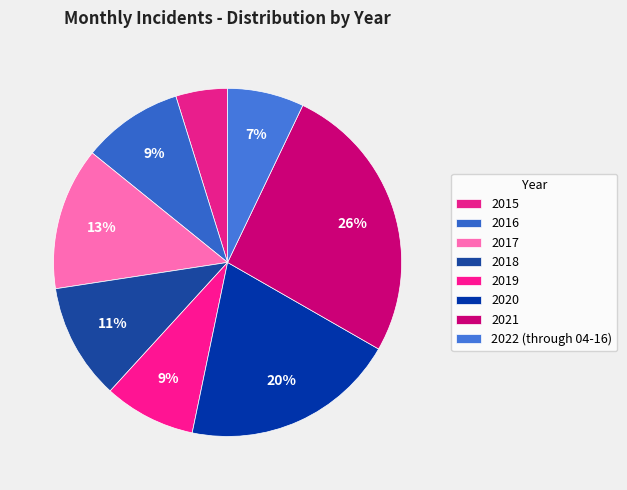

Count the number of slices in the pie.

8